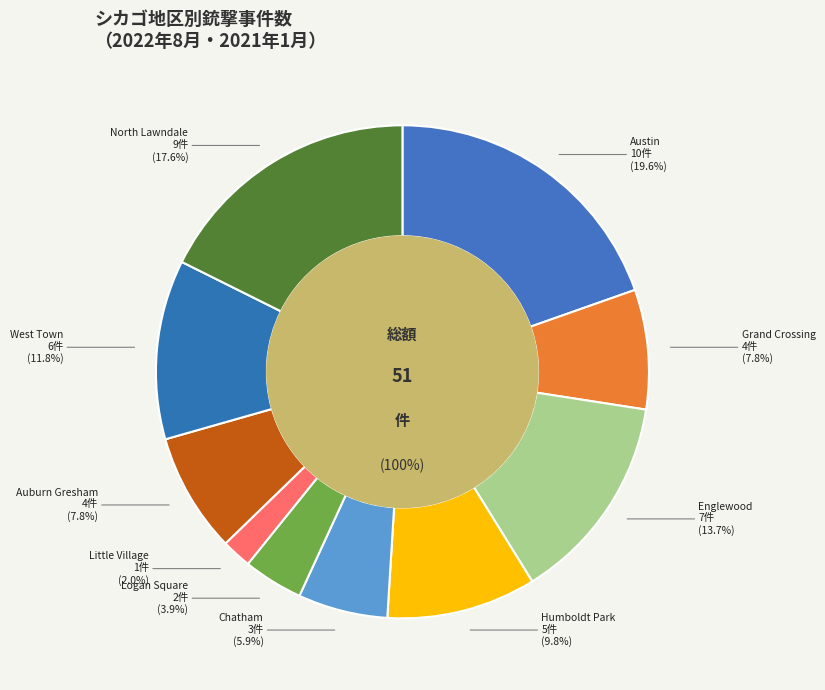

To the nearest percent, what is the combined percentage of Englewood and Logan Square?

18%